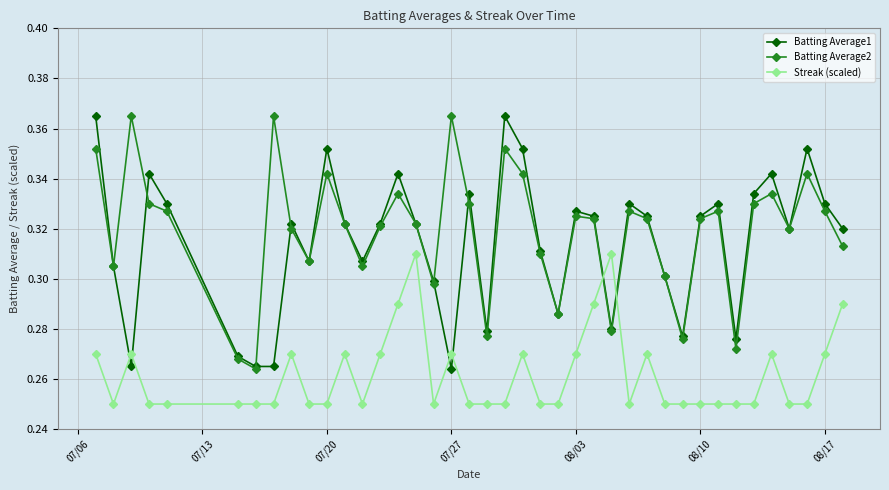

How many times do Streak (scaled) and Batting Average1 cross each other?

6